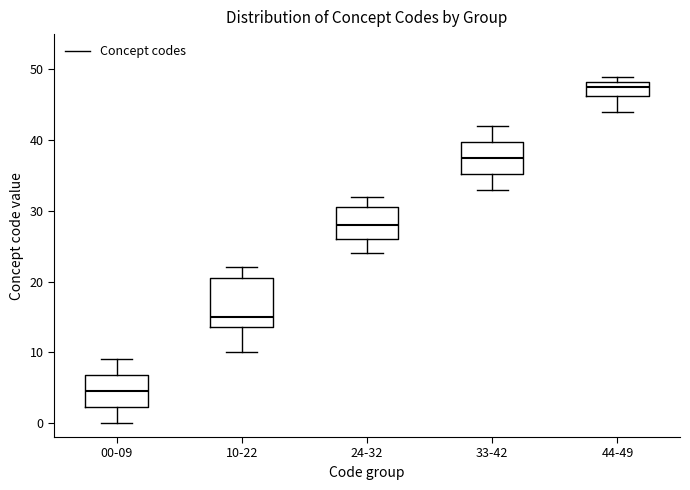

Which box has the highest median line?

44-49